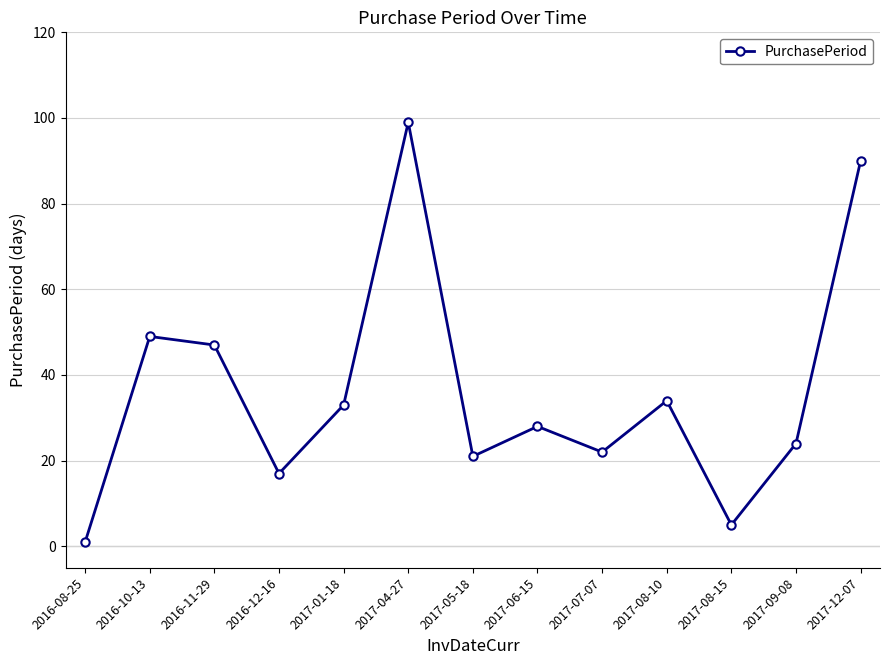

The value at 2017-06-15 is 10. True or false?

False